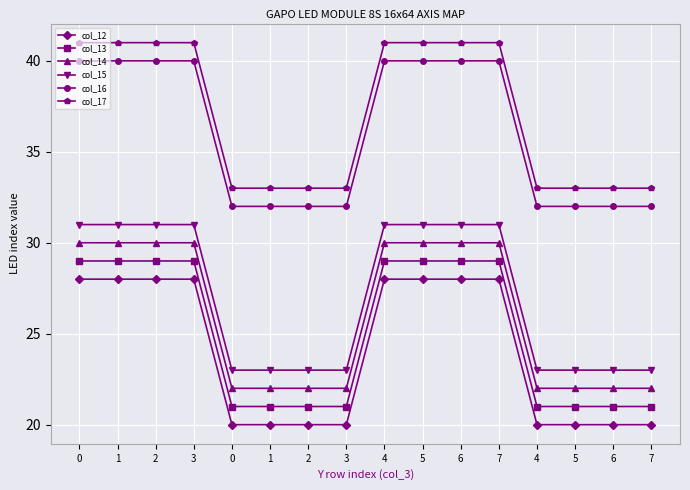

How many distinct data groups are displayed?

6